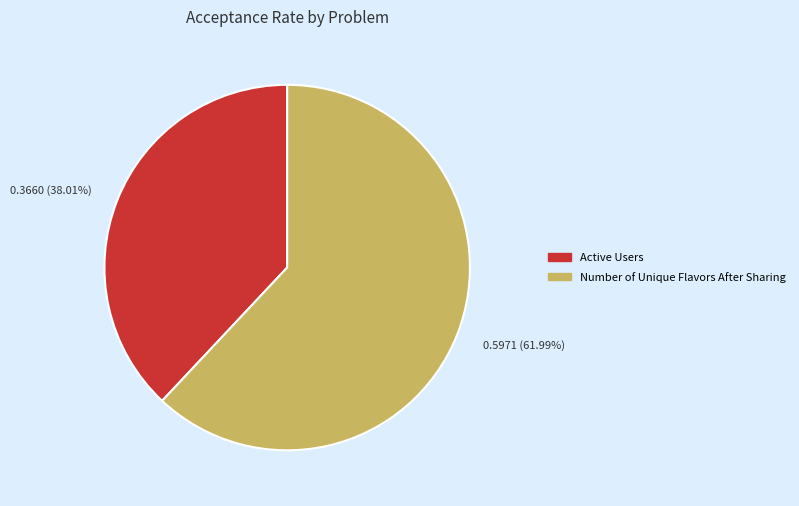

The Active Users slice represents 38% of the pie. True or false?

True